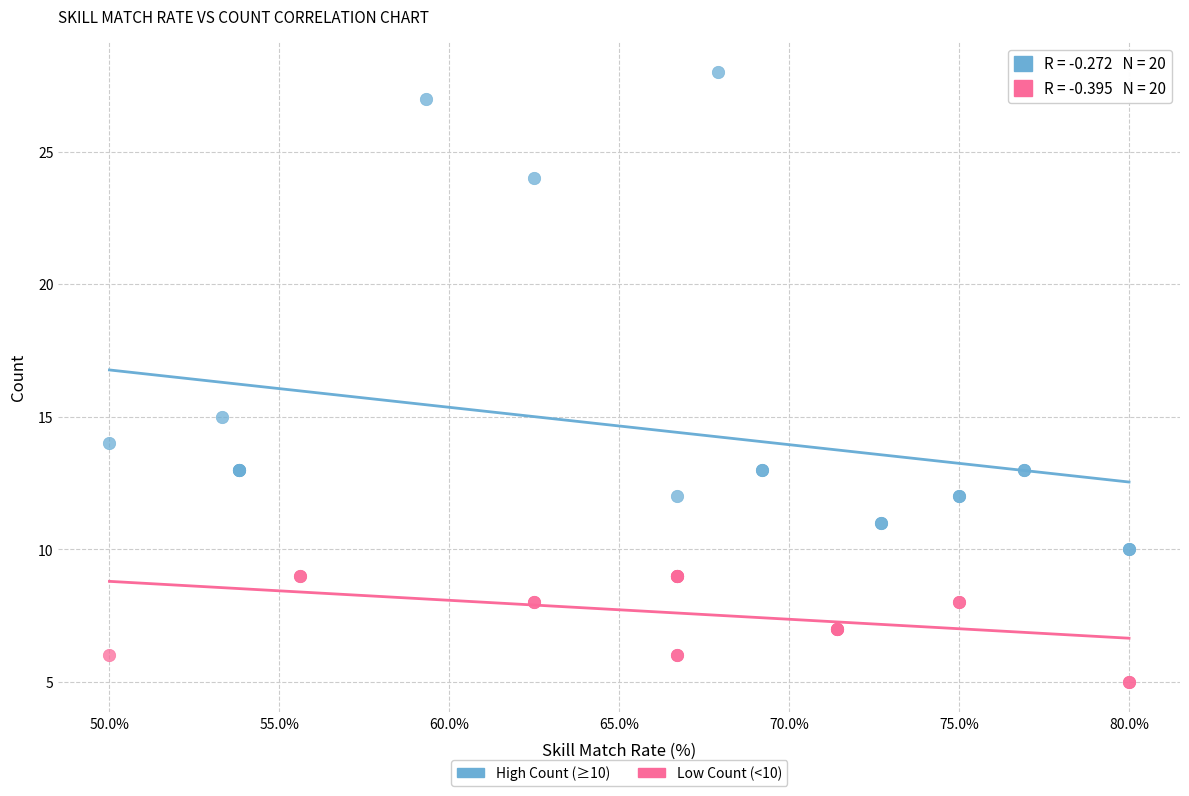

Which series has the widest spread of Y values?

High Count (≥10)